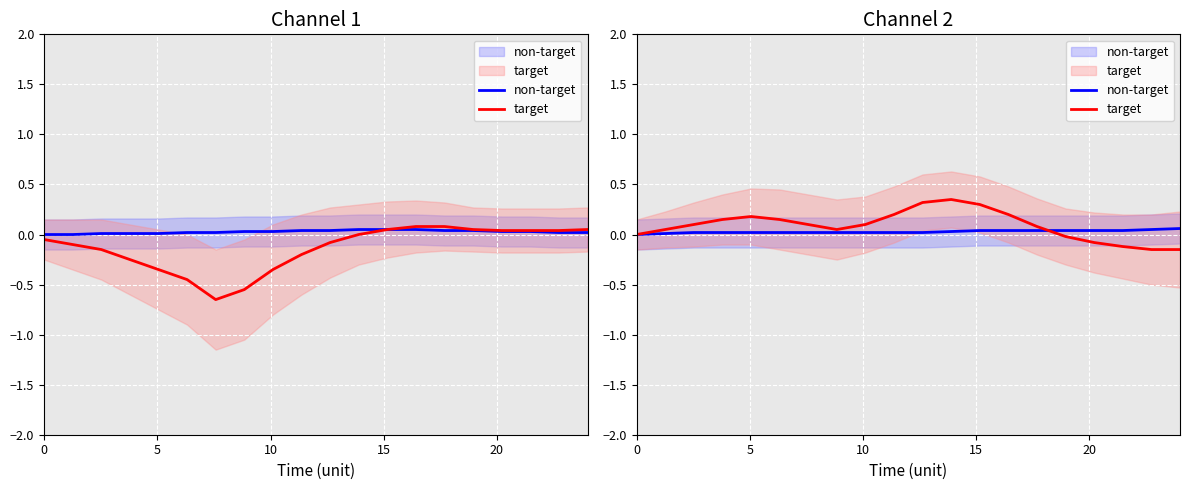

What is the label of the 2nd point from the left?

5